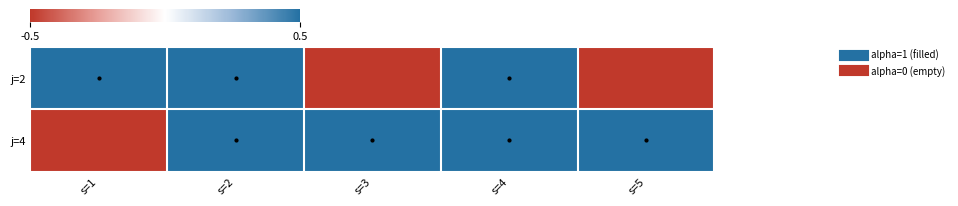

At how many categories does at least one series exceed 0?

5